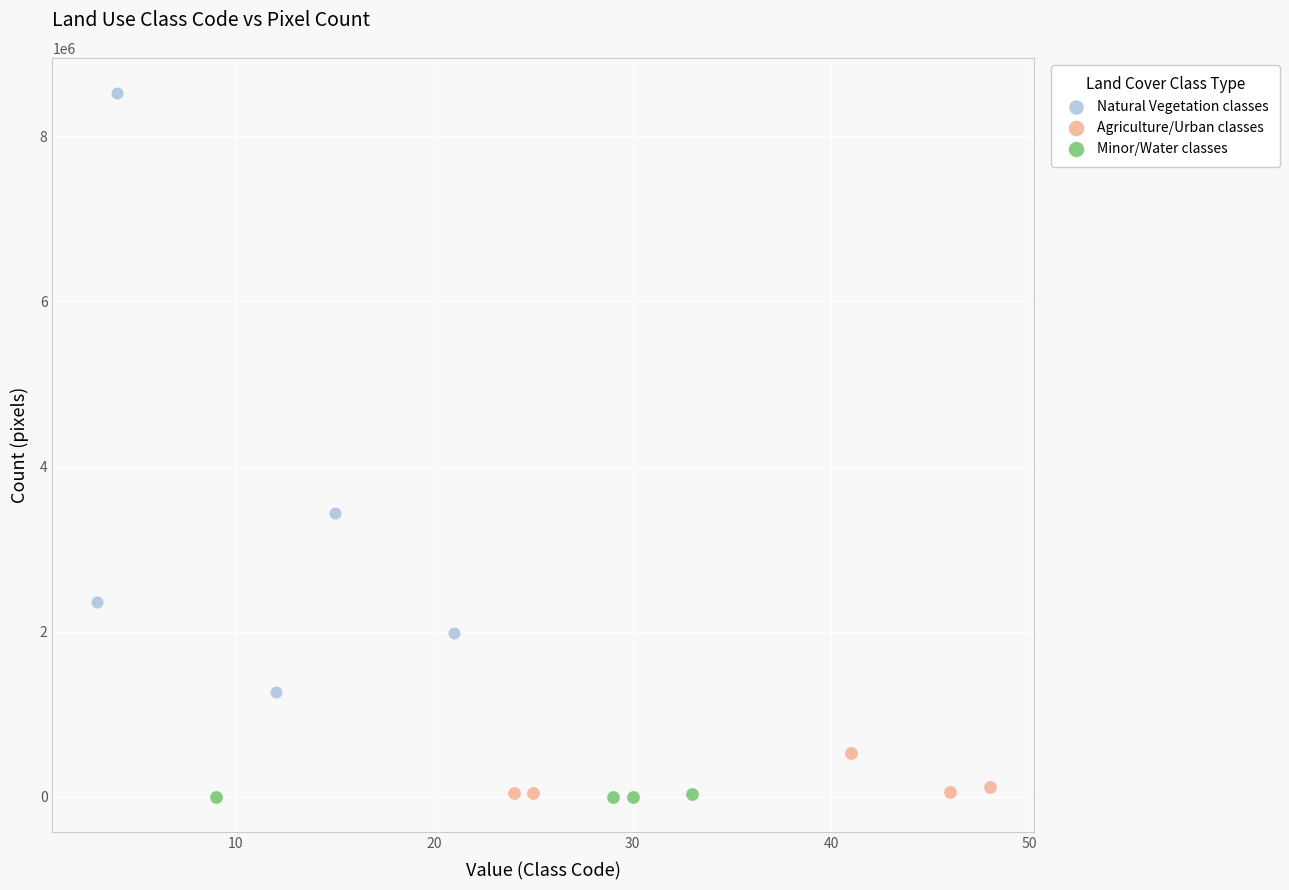

What are all the series names shown in the legend?

Natural Vegetation classes, Agriculture/Urban classes, Minor/Water classes